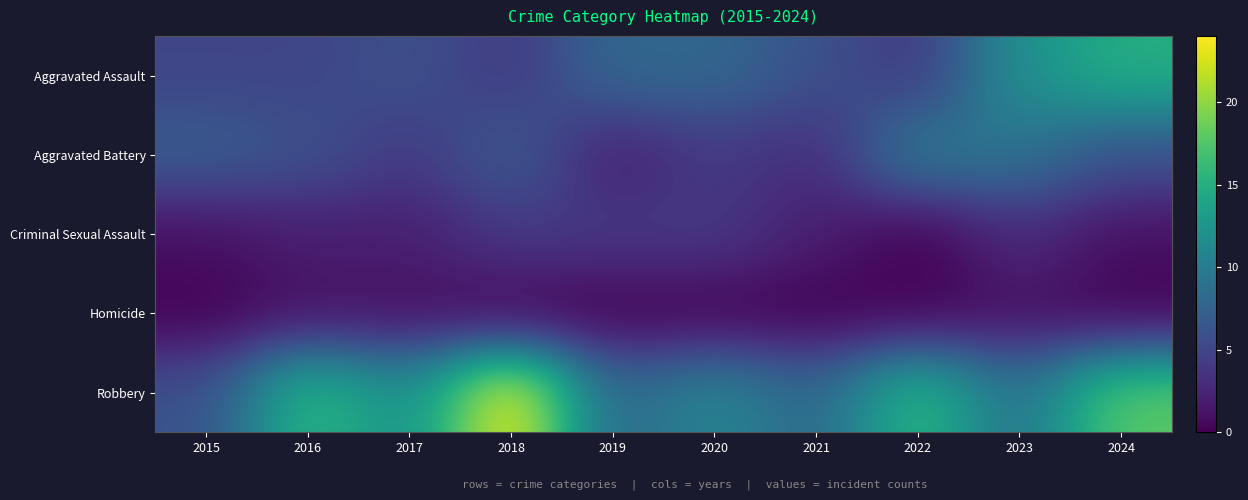

Reading left to right, list all the values displayed in this chart.

Aggravated Assault: 2015=5	2016=5	2017=6	2018=4	2019=8	2020=8	2021=6	2022=4	2023=12	2024=15
Aggravated Battery: 2015=7	2016=6	2017=4	2018=7	2019=2	2020=4	2021=3	2022=10	2023=9	2024=6
Criminal Sexual Assault: 2015=1	2016=2	2017=2	2018=4	2019=4	2020=4	2021=2	2022=0	2023=3	2024=1
Homicide: 2015=0	2016=1	2017=1	2018=0	2019=0	2020=0	2021=0	2022=0	2023=1	2024=0
Robbery: 2015=6	2016=16	2017=12	2018=24	2019=8	2020=11	2021=8	2022=16	2023=9	2024=18